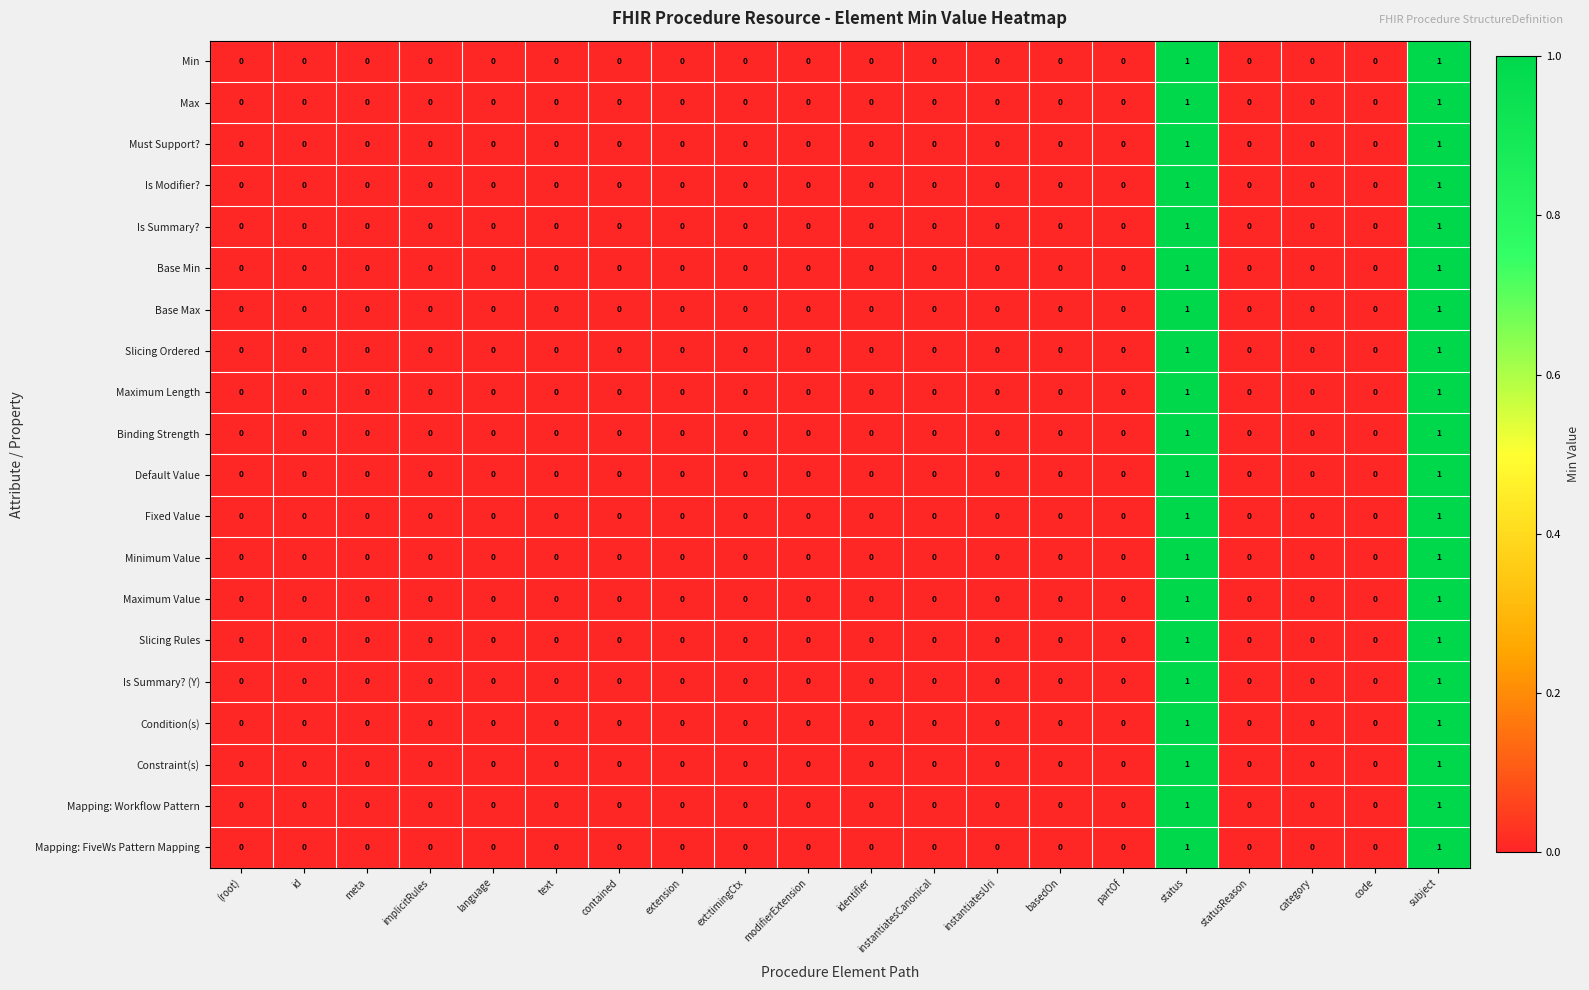

True or false: Condition(s) has a value of -1 at instantiatesCanonical.

False